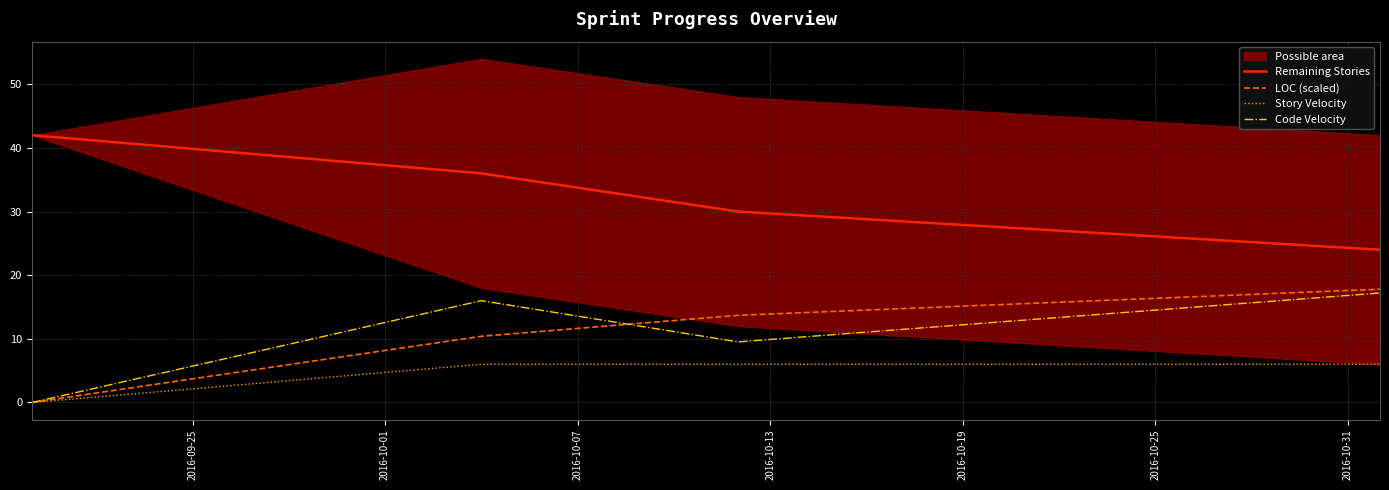

What is the difference between the second highest and minimum values in the Remaining Stories series?

12.0